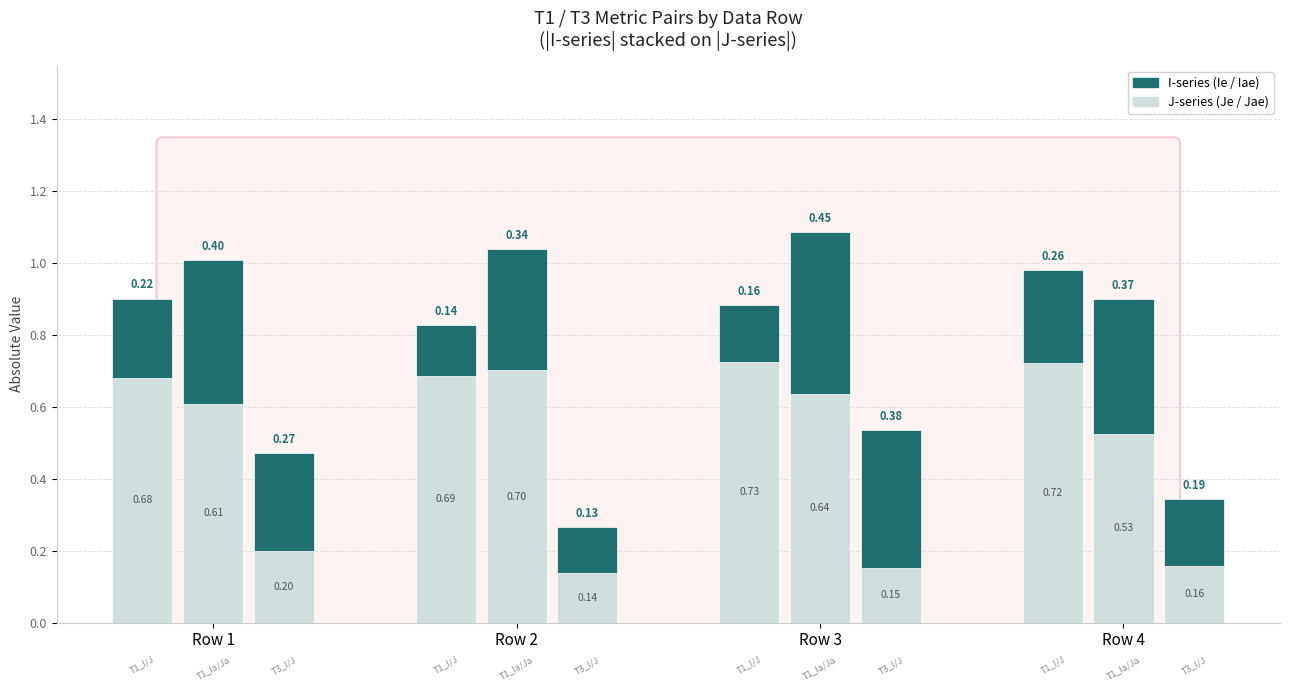

Which has a higher value, Row 3 or Row 1?

Row 3